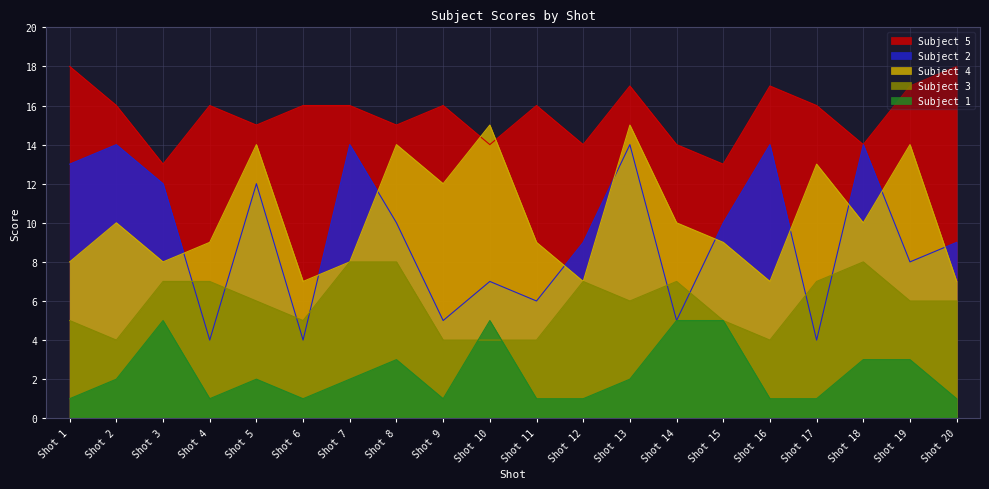

True or false: Subject 2 and Subject 1 cross at least once.

False